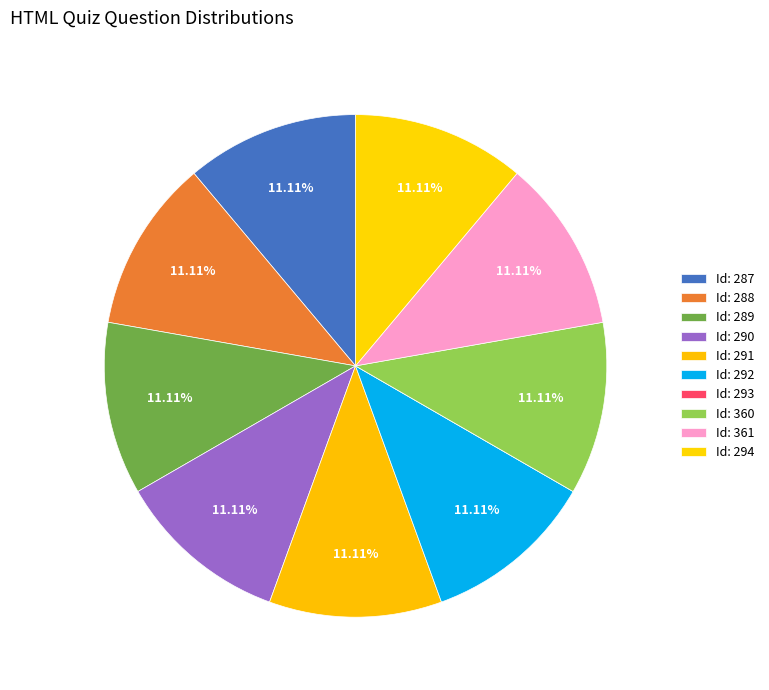

Is there a majority slice in this chart?

No